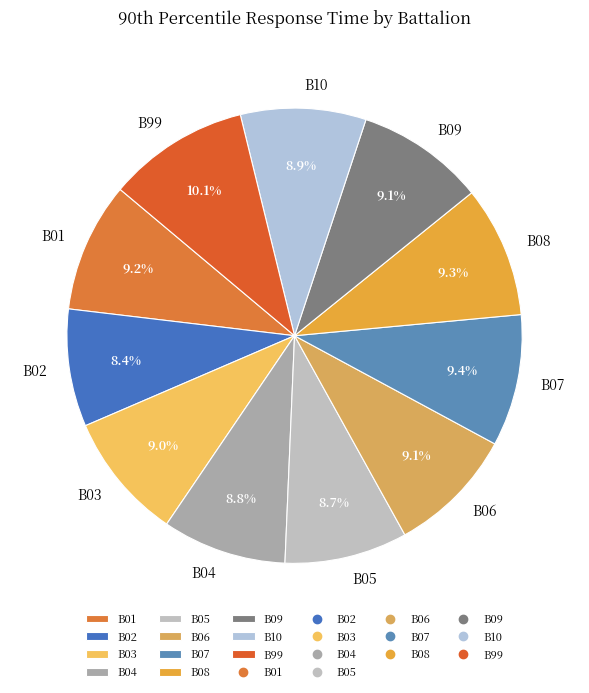

Which category has the biggest portion of the pie?

B99